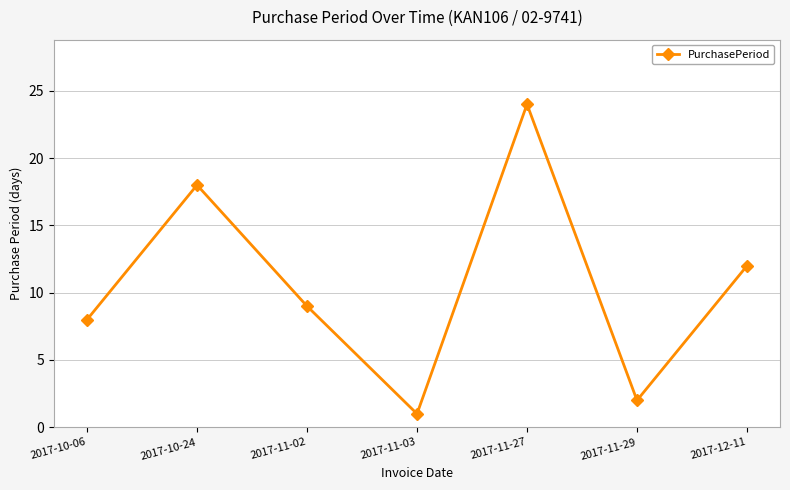

What is the value of the 2nd point from the left?

18